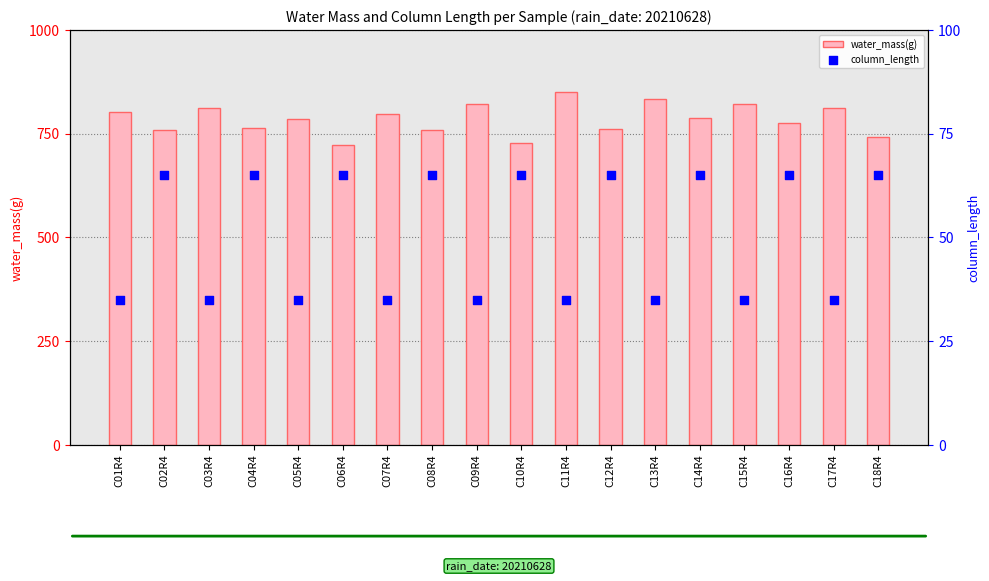

Which series contains the highest Y value?

water_mass(g)